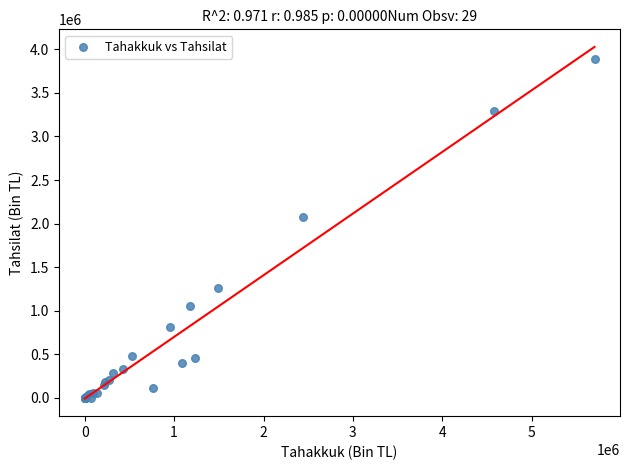

What Y value in the scatter plot is closest to 1942383?

2081396.4